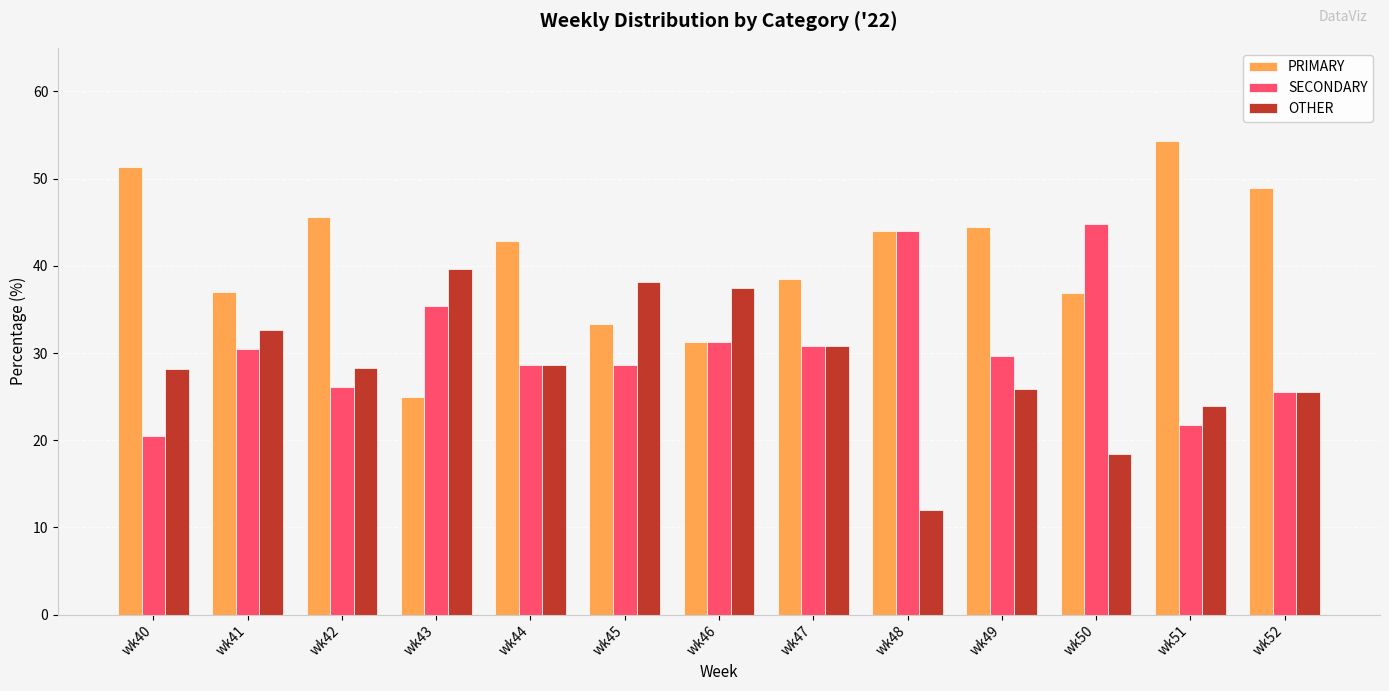

What is the difference between the maximum and second lowest values in the SECONDARY series?

23.0